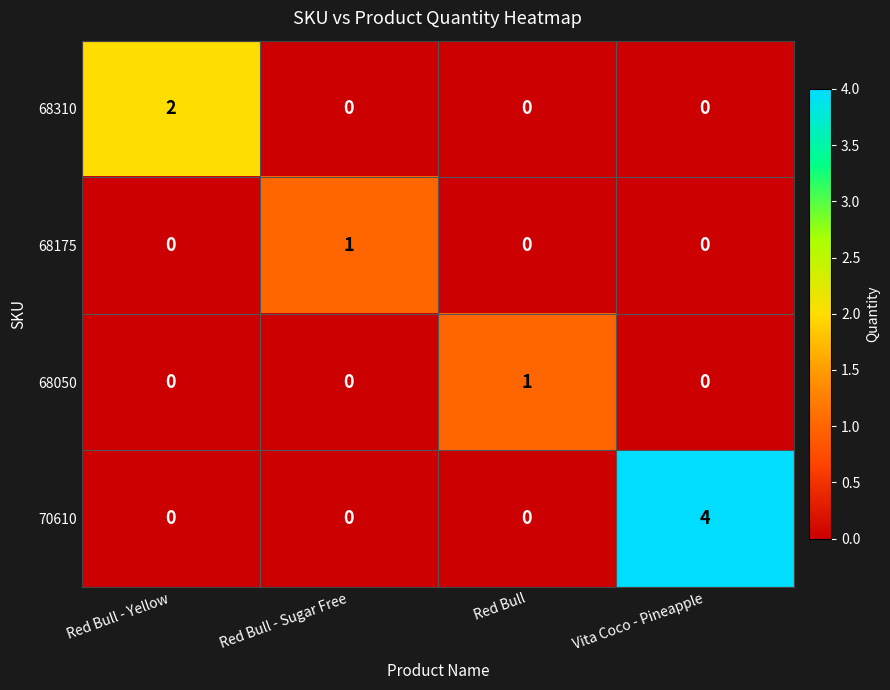

Is the value of 68175 at Vita Coco - Pineapple greater than the value of 70610 at Vita Coco - Pineapple?

No